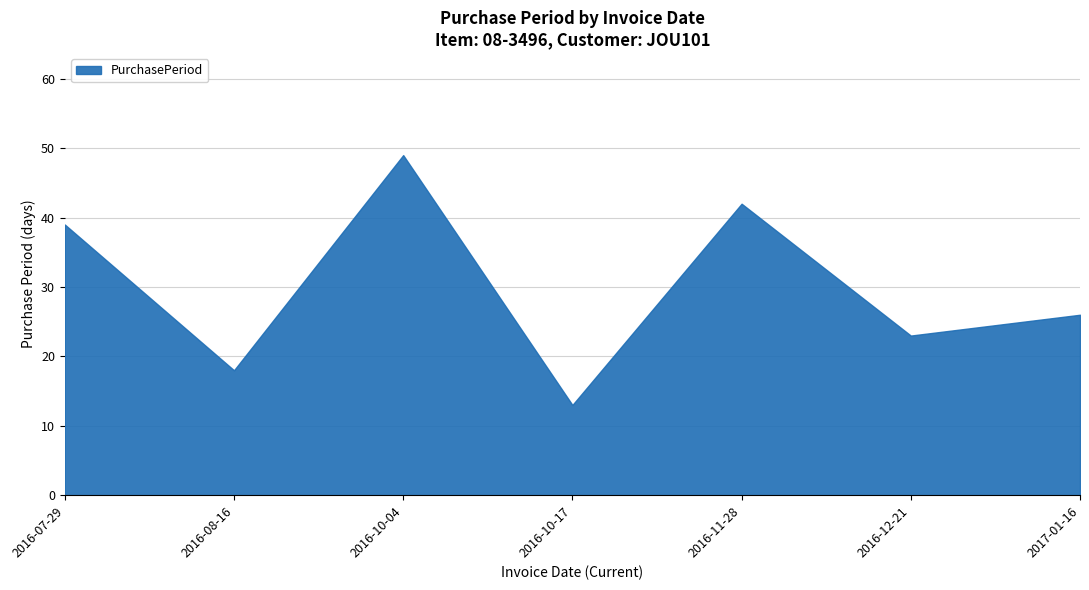

What position from the left is 2016-11-28?

5